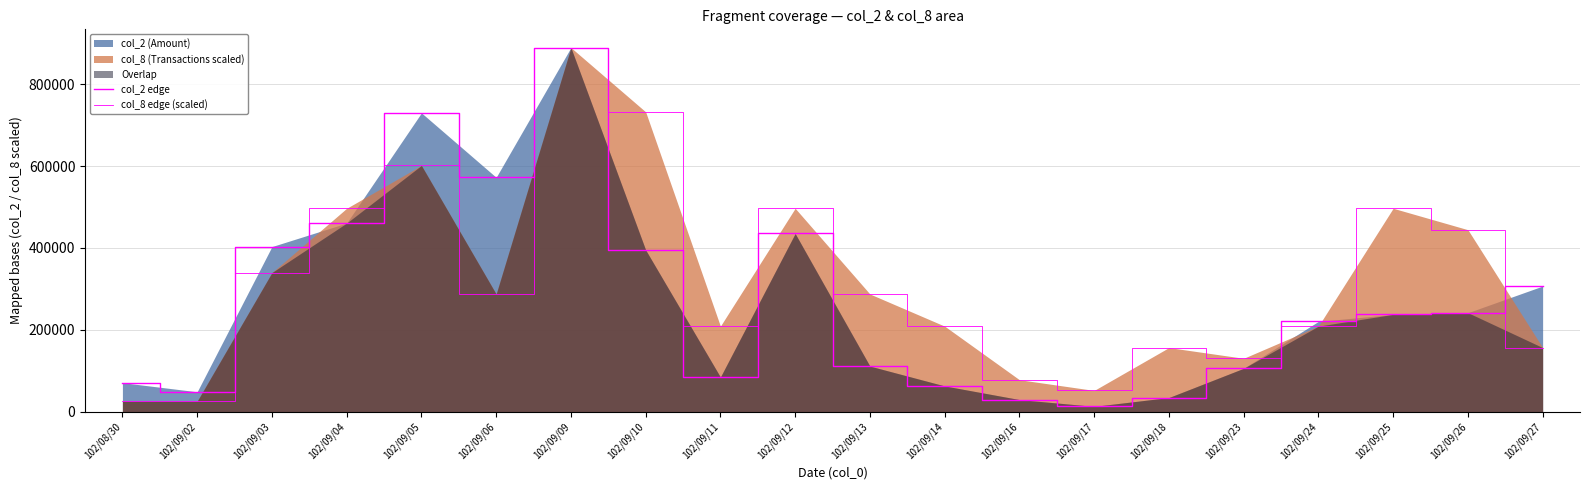

At which category is the sum across all series the highest?

102/09/09